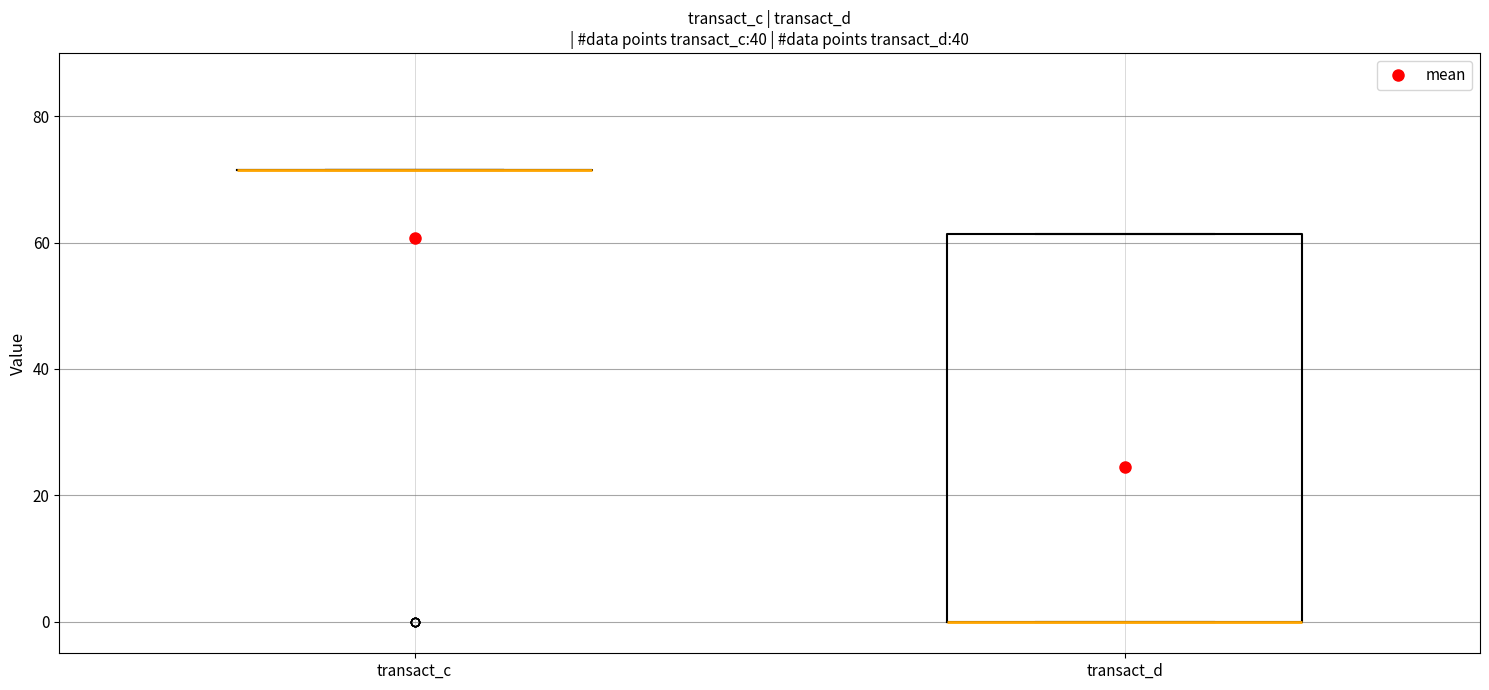

Reading left to right, transcribe this box plot: for each box, give where its median line is, the range the box spans, and where its two whiskers end, as read against the y-axis. The values are not printed on the chart, so give them approximately, as read against the axis.

transact_c: box collapsed to a line at 72, whiskers 72 to 72
transact_d: median 0 (drawn on the box's lower edge), box 0 to 62, whiskers 0 to 62